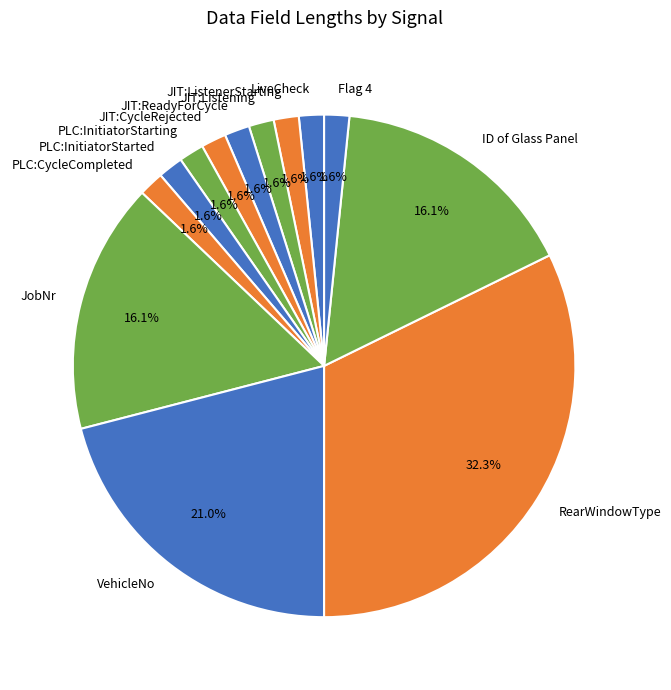

Is there a majority slice in this chart?

No